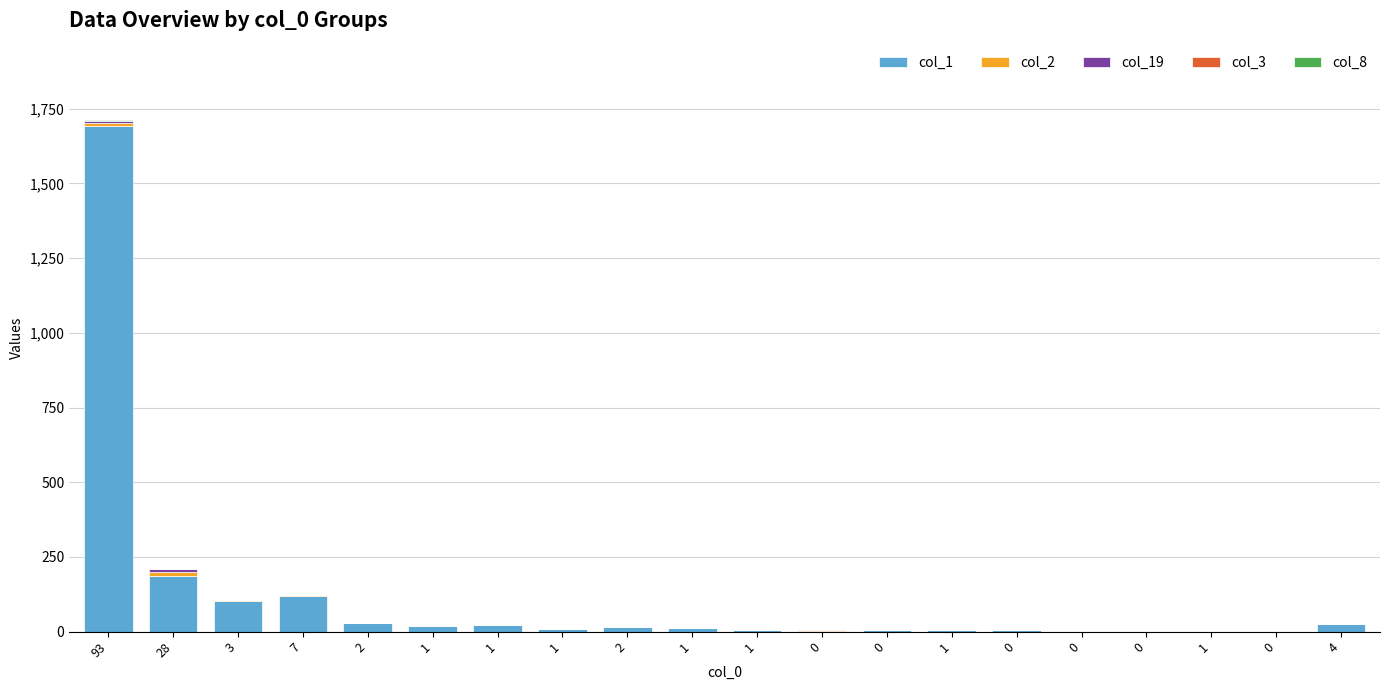

What is the total value across all series at 1?

19